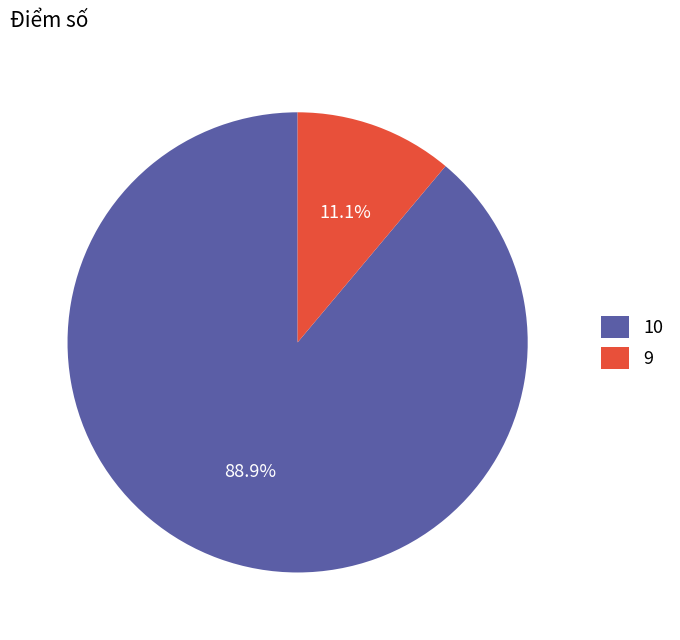

Does 9 represent more than half of the total?

No